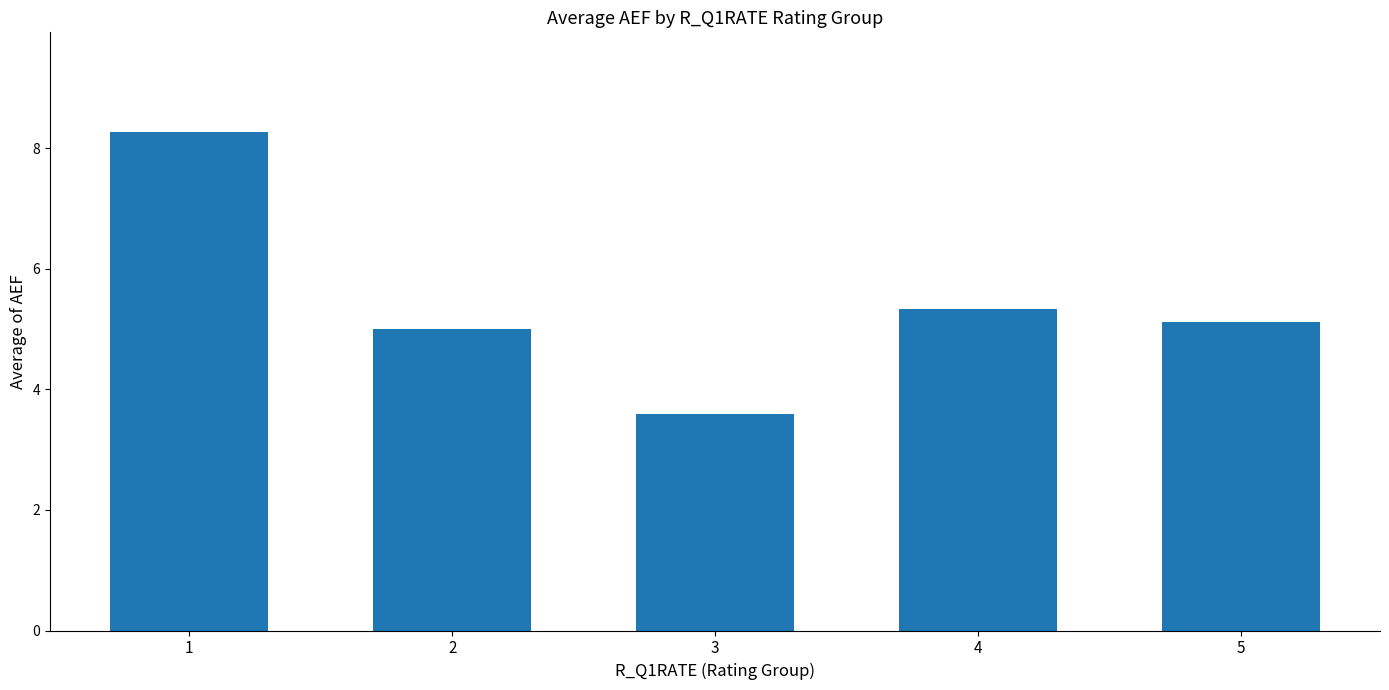

What is the change in value from 2 to 4?

+0.3